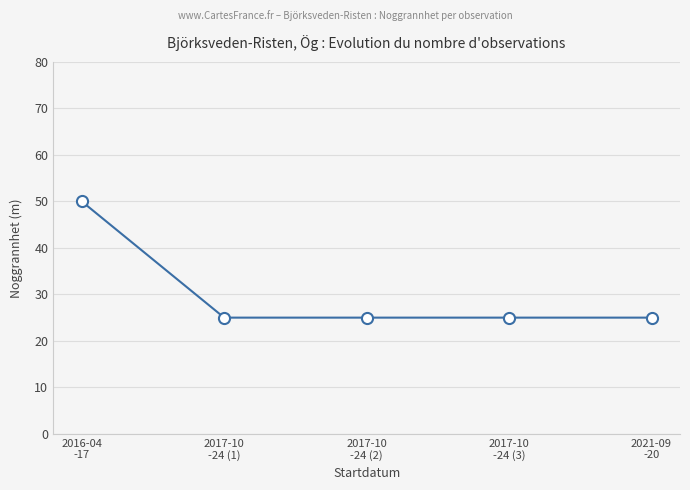

What is the greatest value displayed?

50